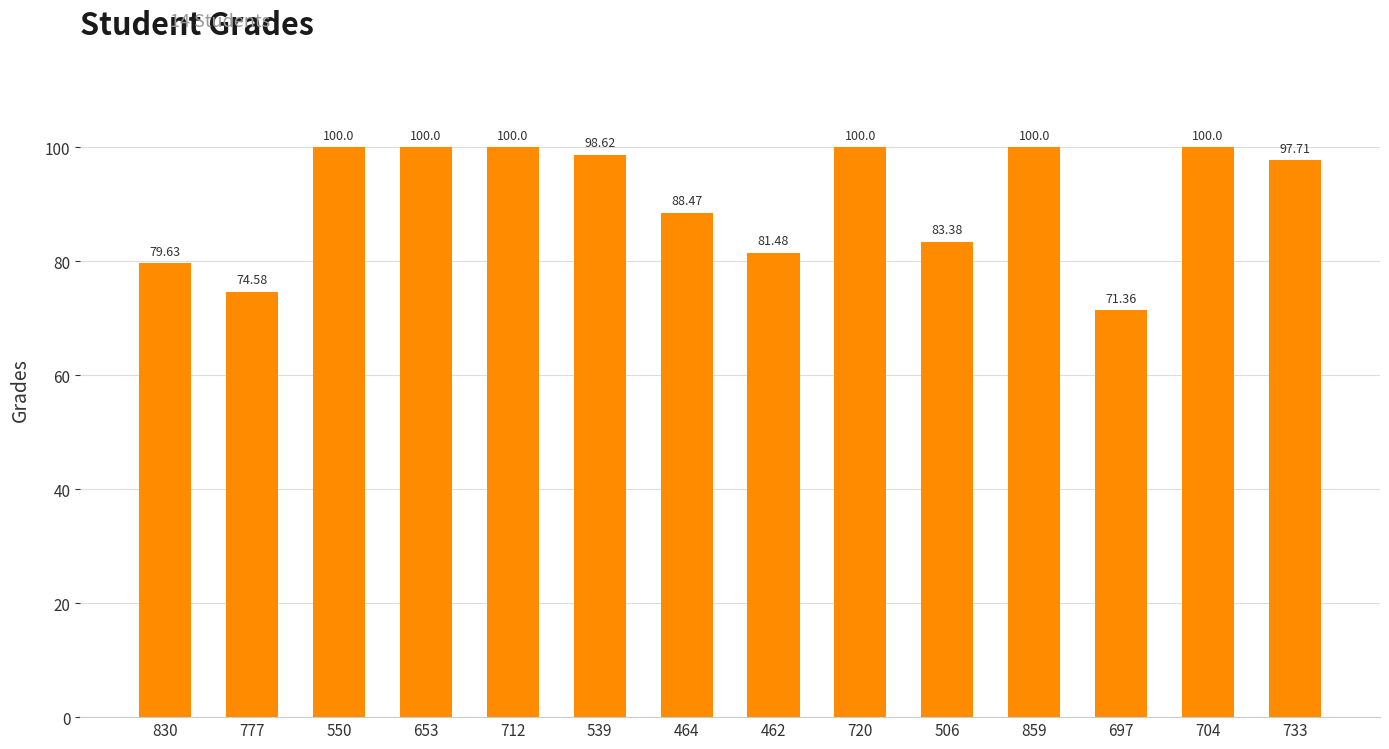

What is the smallest value displayed?

71.4